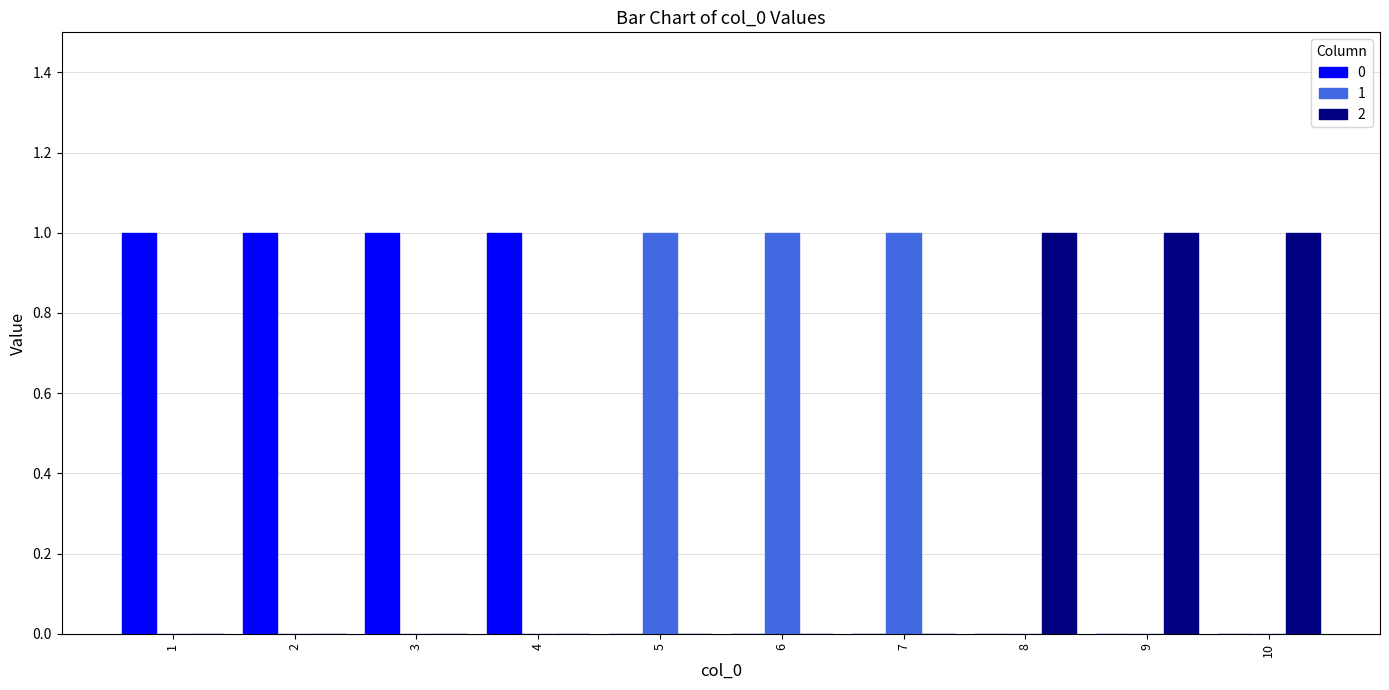

The 0 series shows 0 at 6. True or false?

True